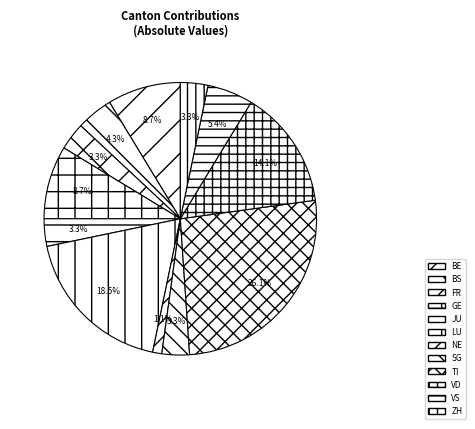

Approximately how many times larger is the value at TI compared to VS?

4.8